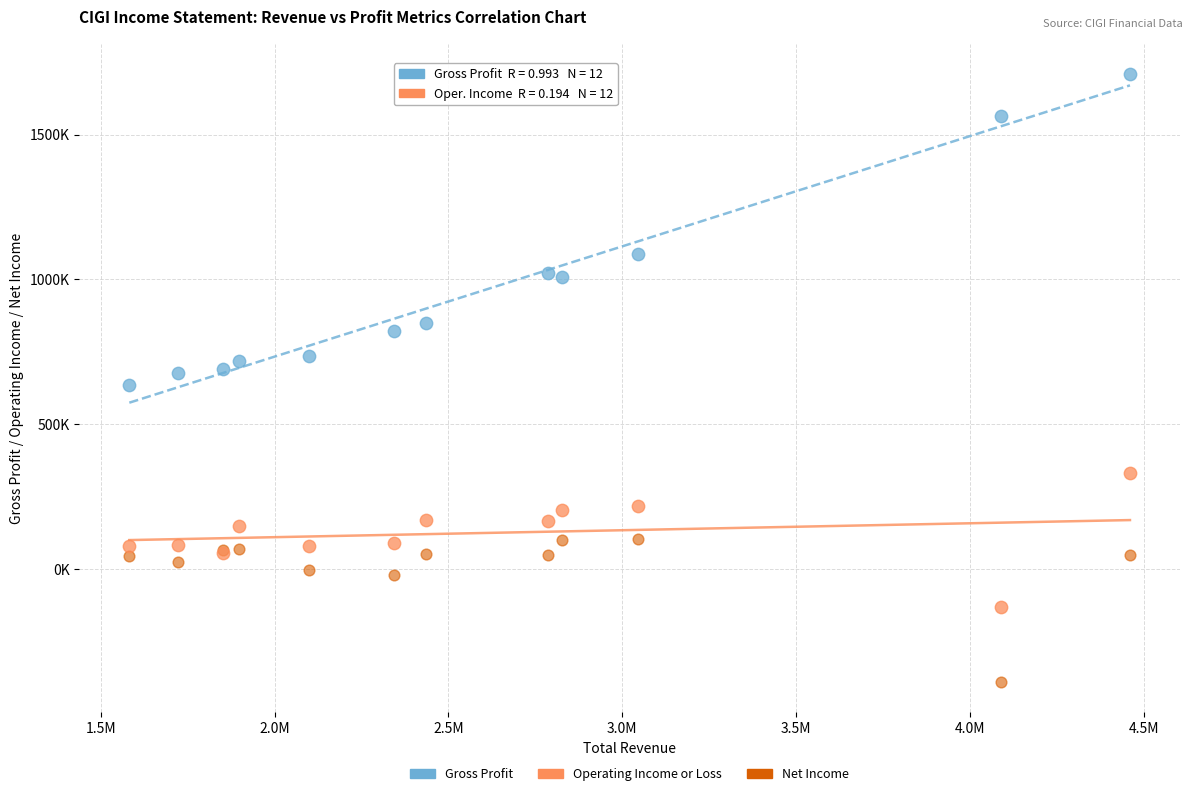

Which series contains the highest Y value?

Gross Profit